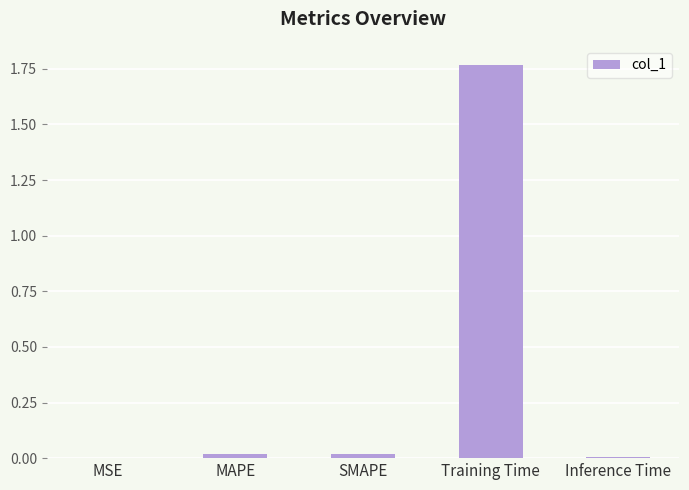

Are the bars grouped side by side (vs. stacked)?

No